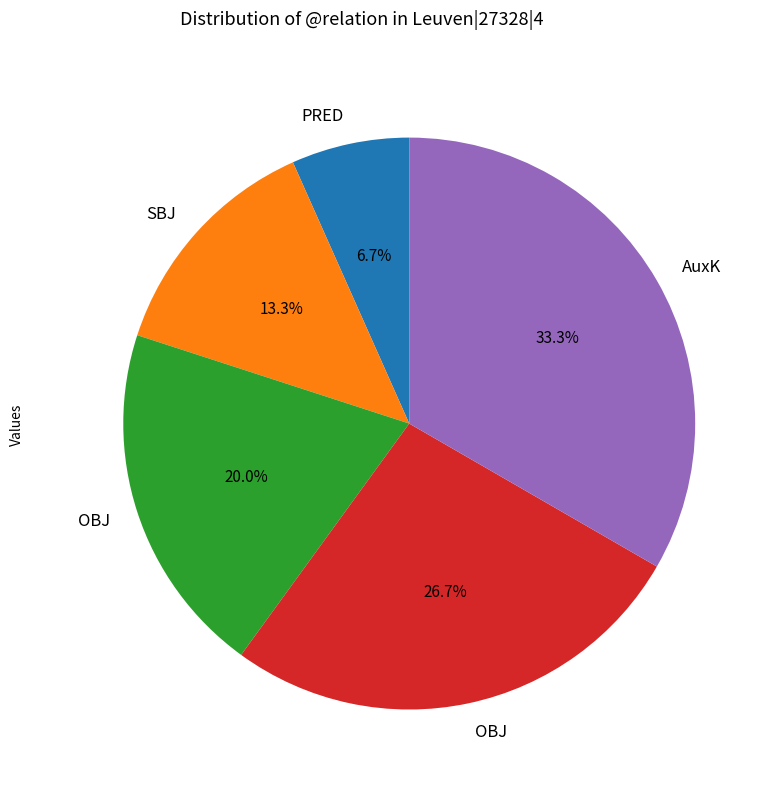

Count the number of slices in the pie.

5